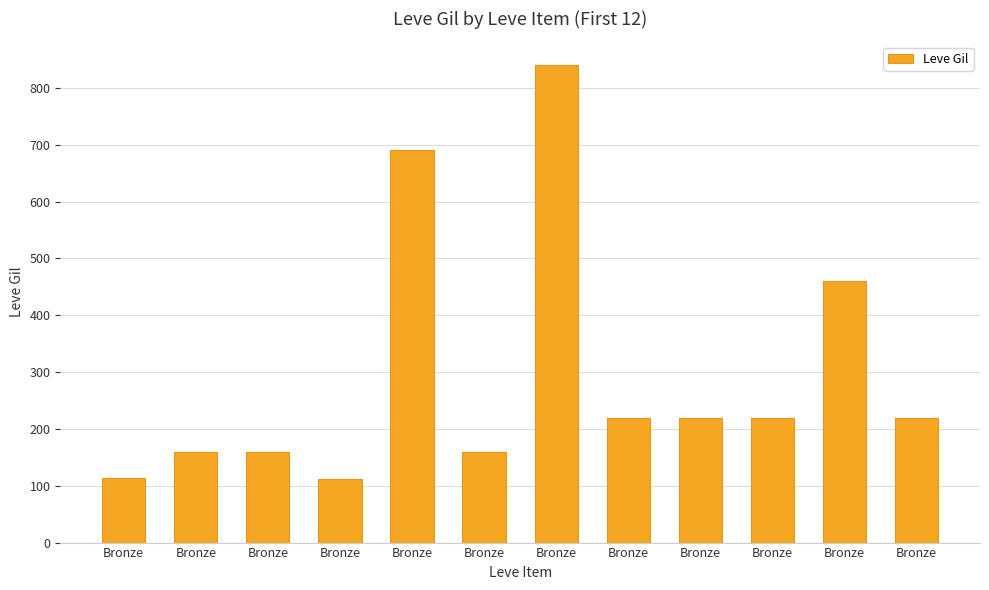

At which label is the value closest to 476?

Bronze